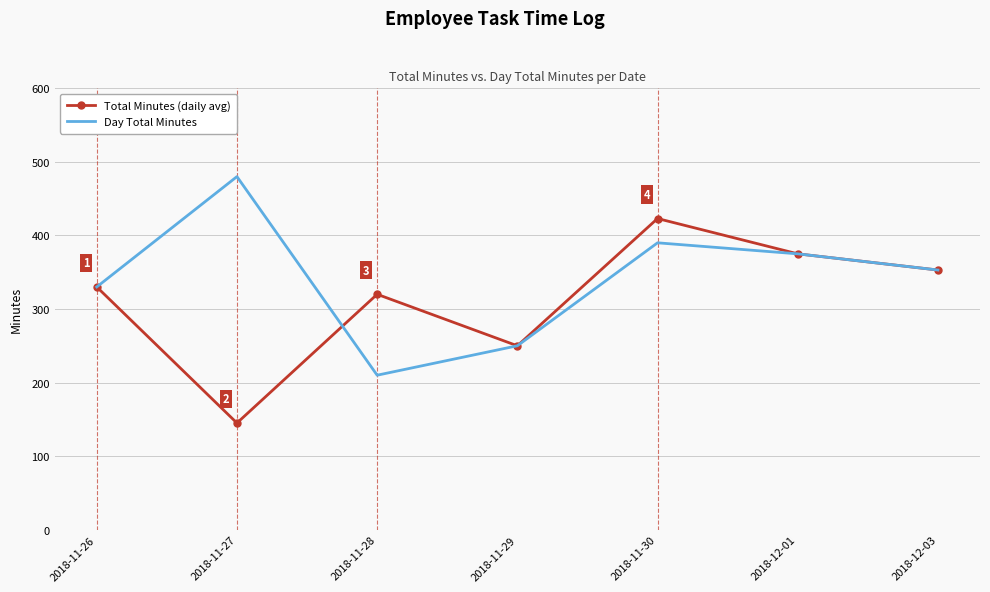

At which category is the sum across all series the highest?

2018-11-30